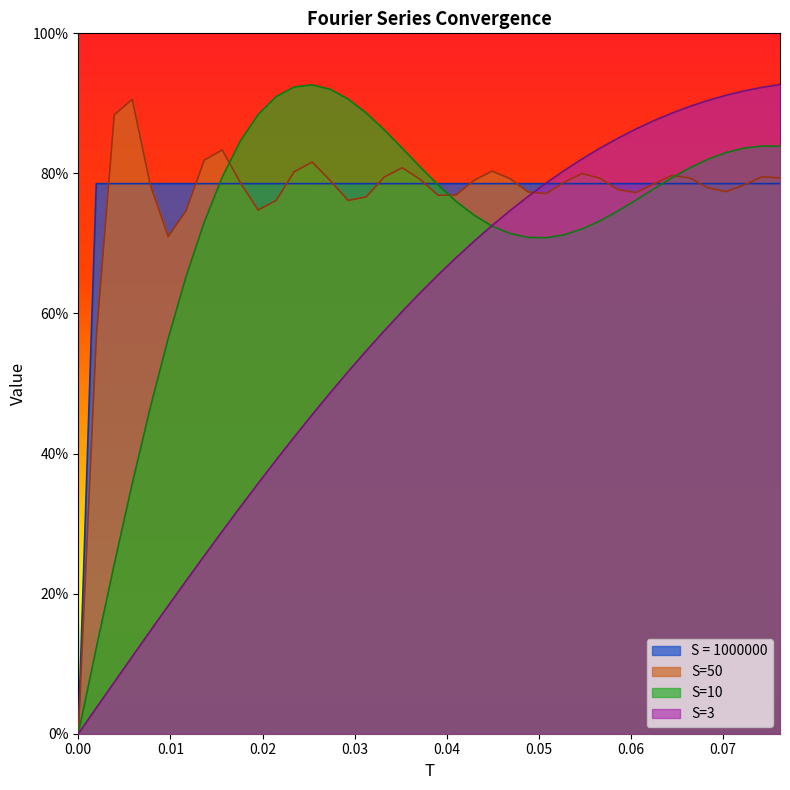

How many series are shown in this chart?

4